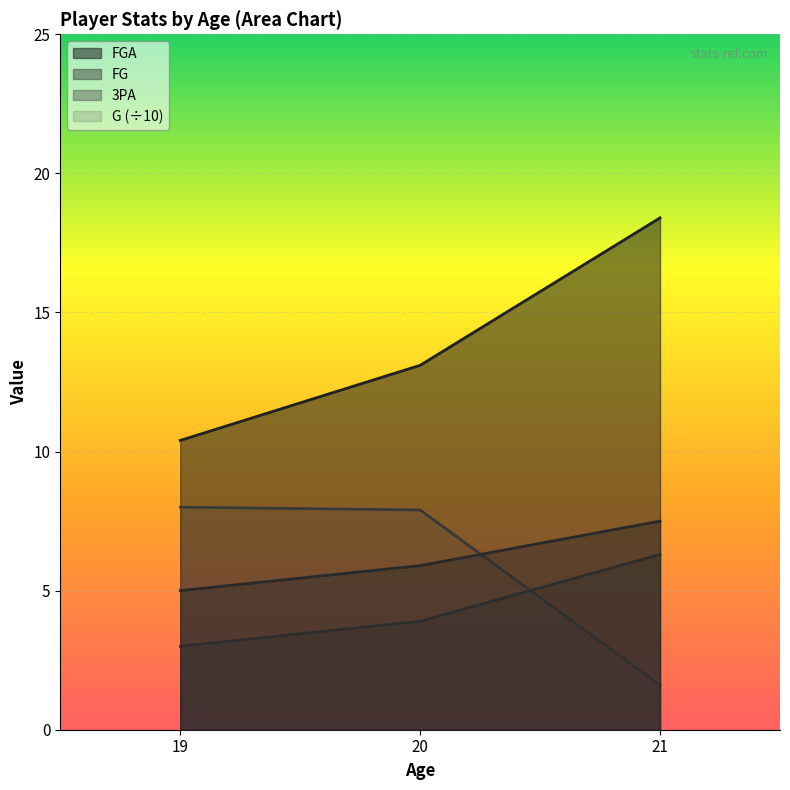

What is the sum of the FGA values at 20 and 19?

23.5